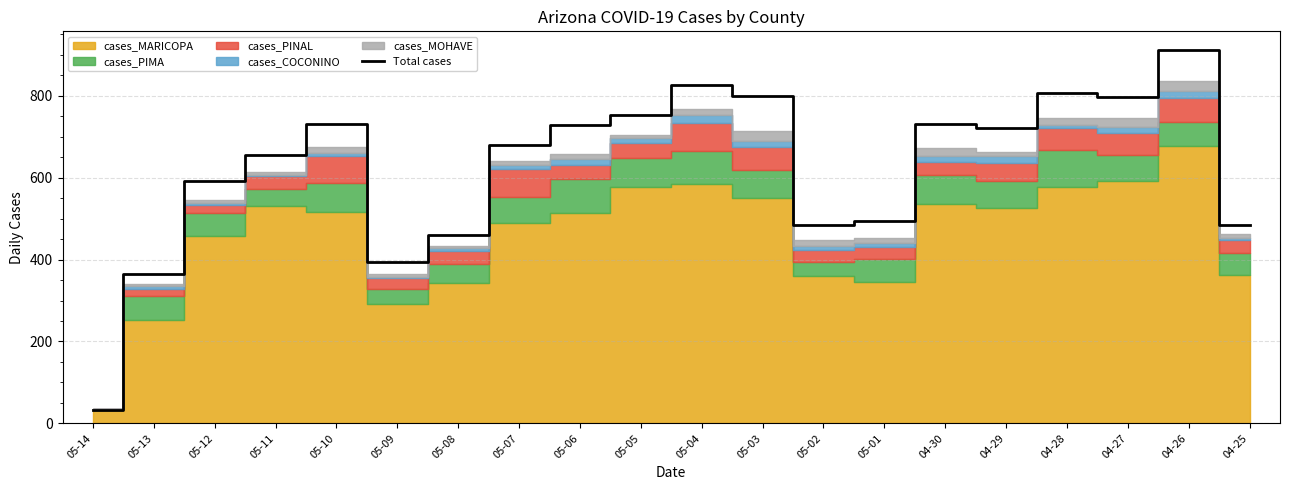

What is the sum of all values?

12447